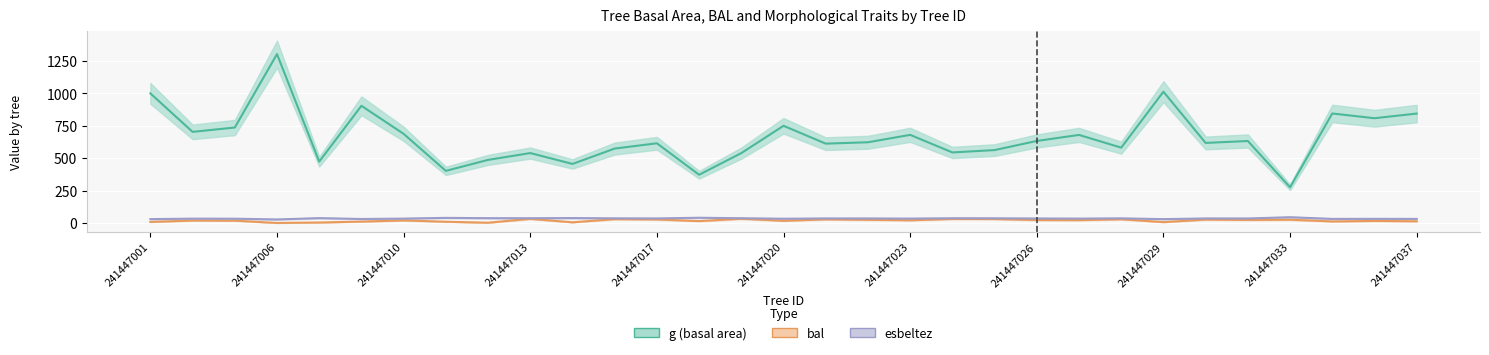

The value of esbeltez at 241447010 is 33.3. True or false?

True